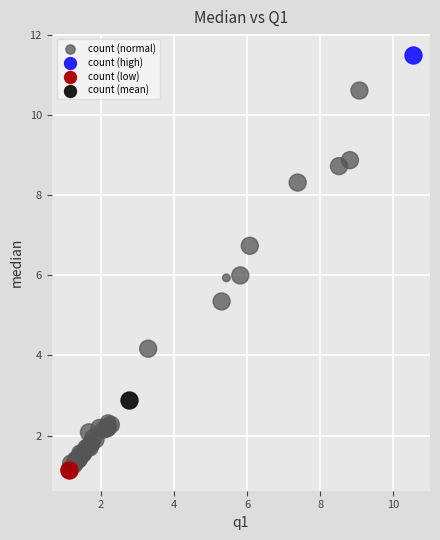

What are all the series names shown in the legend?

count (normal), count (high), count (low), count (mean)